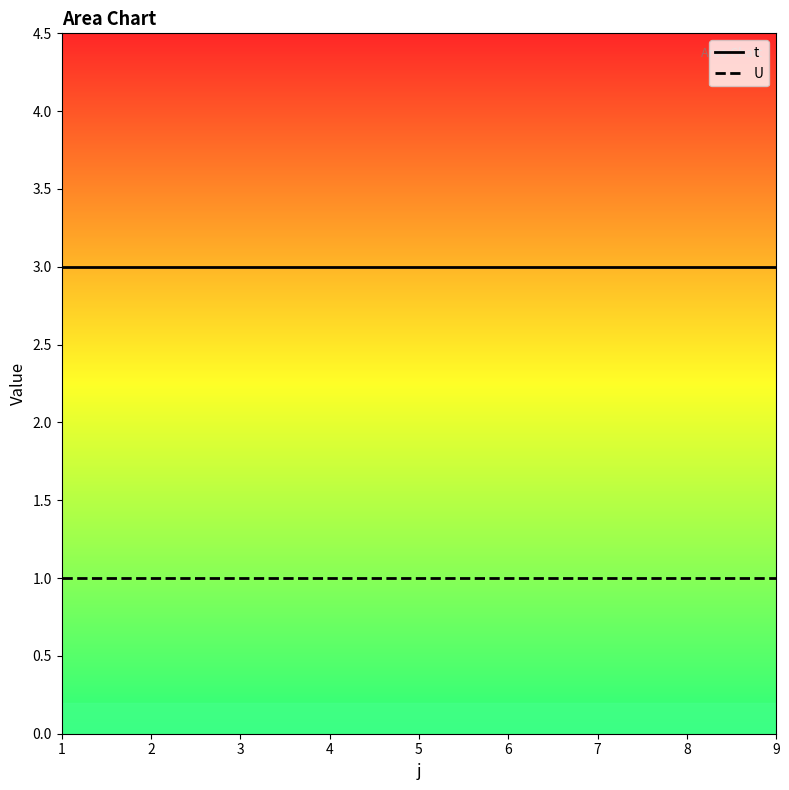

What are all the series names shown in the legend?

t, U